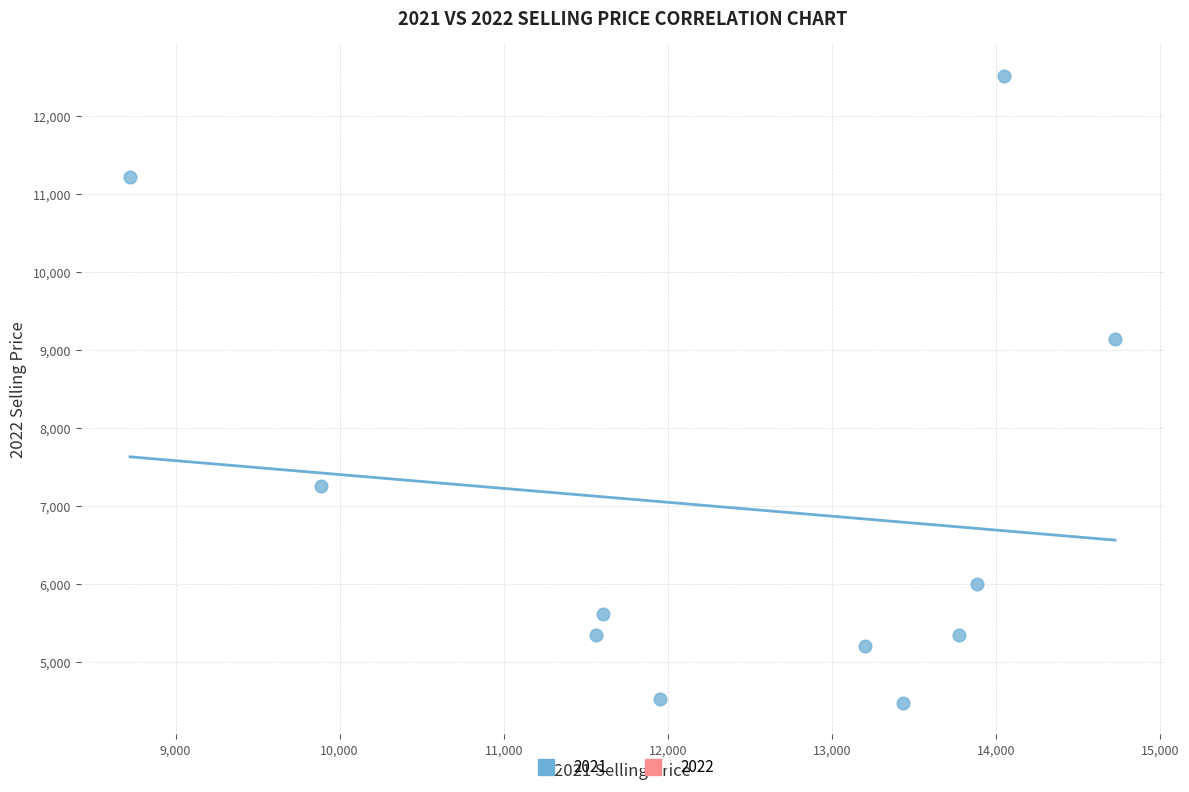

What is the average X value?

12436.1